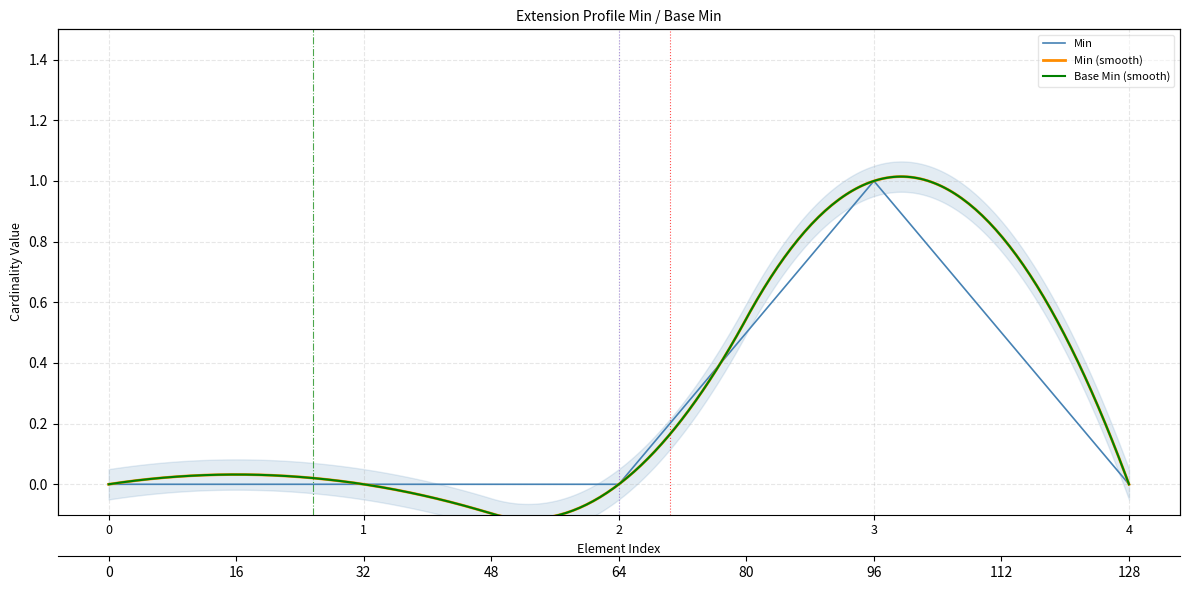

How many values exceed 0?

1